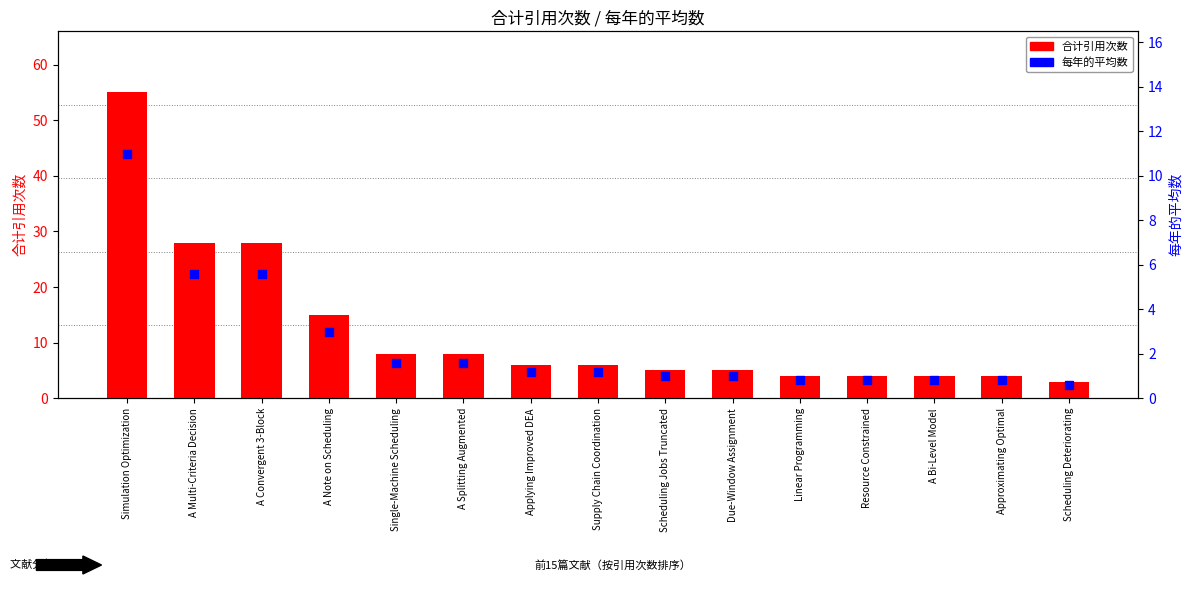

Which series has the largest Y range (max minus min)?

合计引用次数